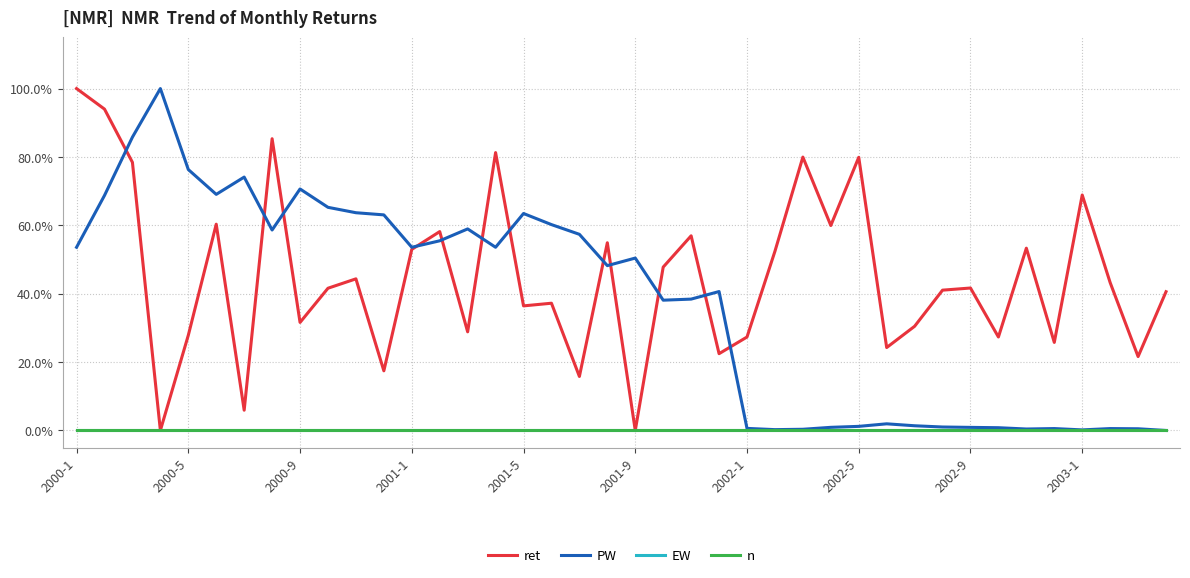

True or false: ret and n cross at least once.

False